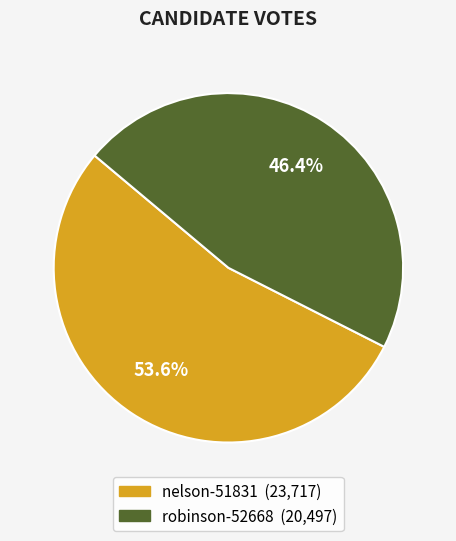

Is there a majority slice in this chart?

Yes